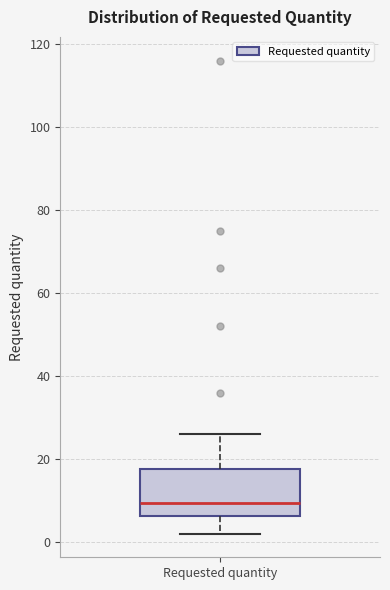

Where is the lower edge of the box for Requested quantity on the y-axis? The values are not printed on the chart, so give them approximately, as read against the axis.

6